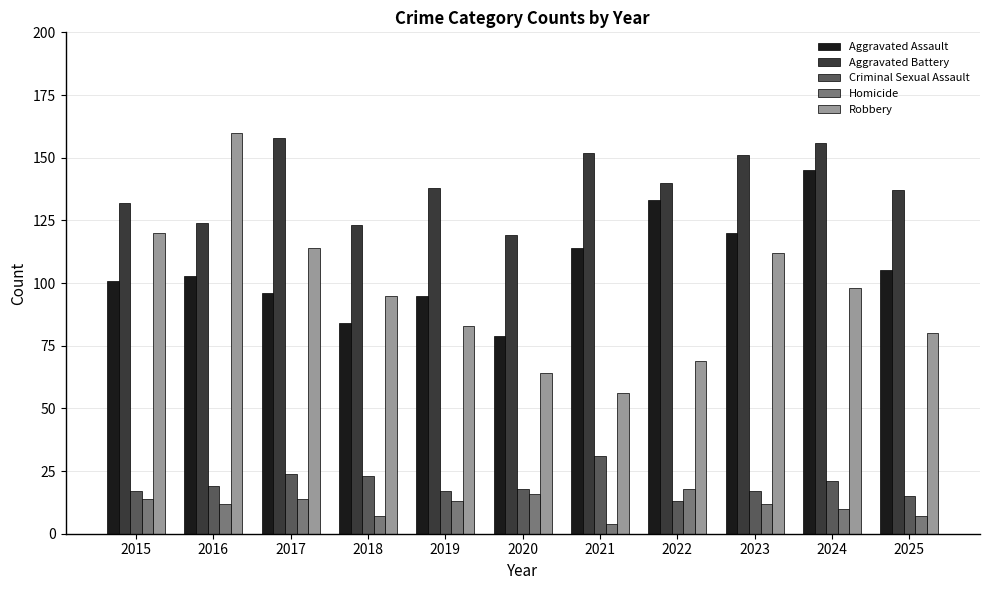

The Criminal Sexual Assault series shows 43 at 2017. True or false?

False